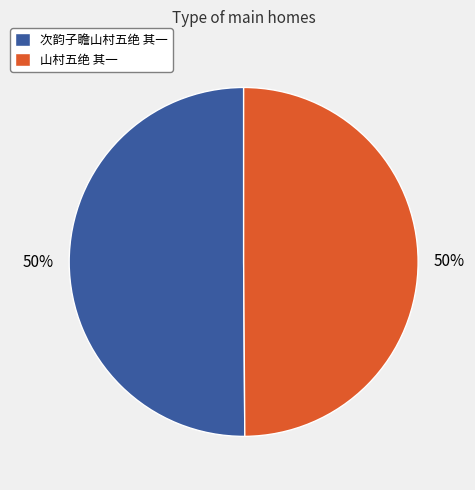

True or false: 山村五绝 其一 accounts for 50% of the total.

True